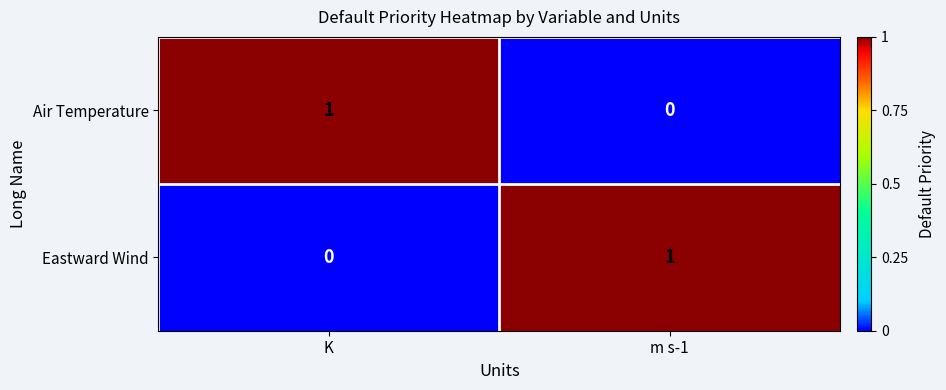

Where is Air Temperature nearest to the value 0?

m s-1